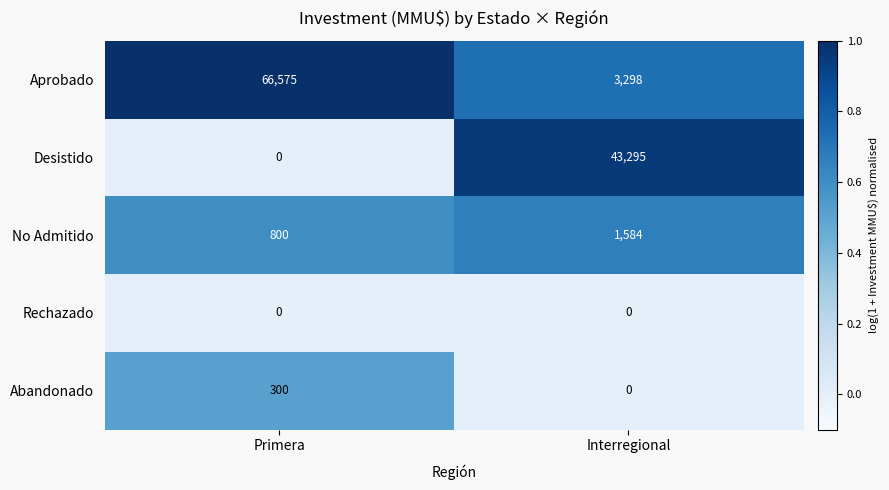

True or false: Abandonado has a value of 300 at Primera.

True